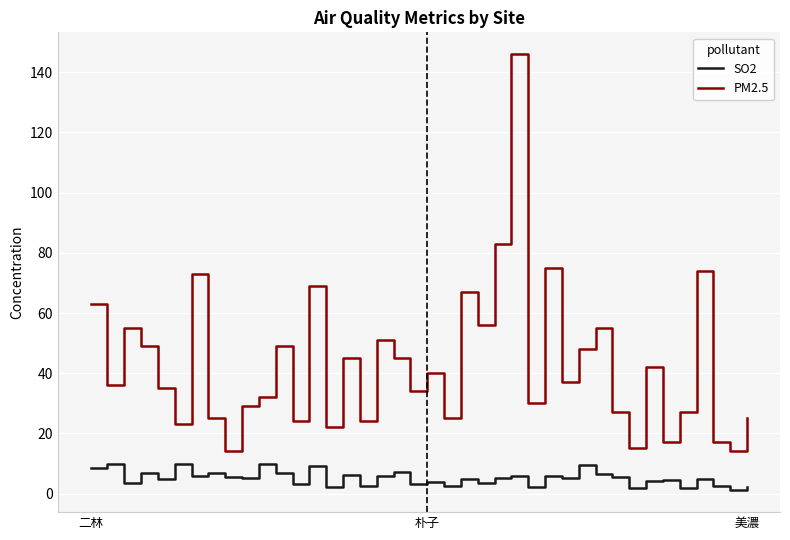

Is this an area chart (filled region under the line)?

No